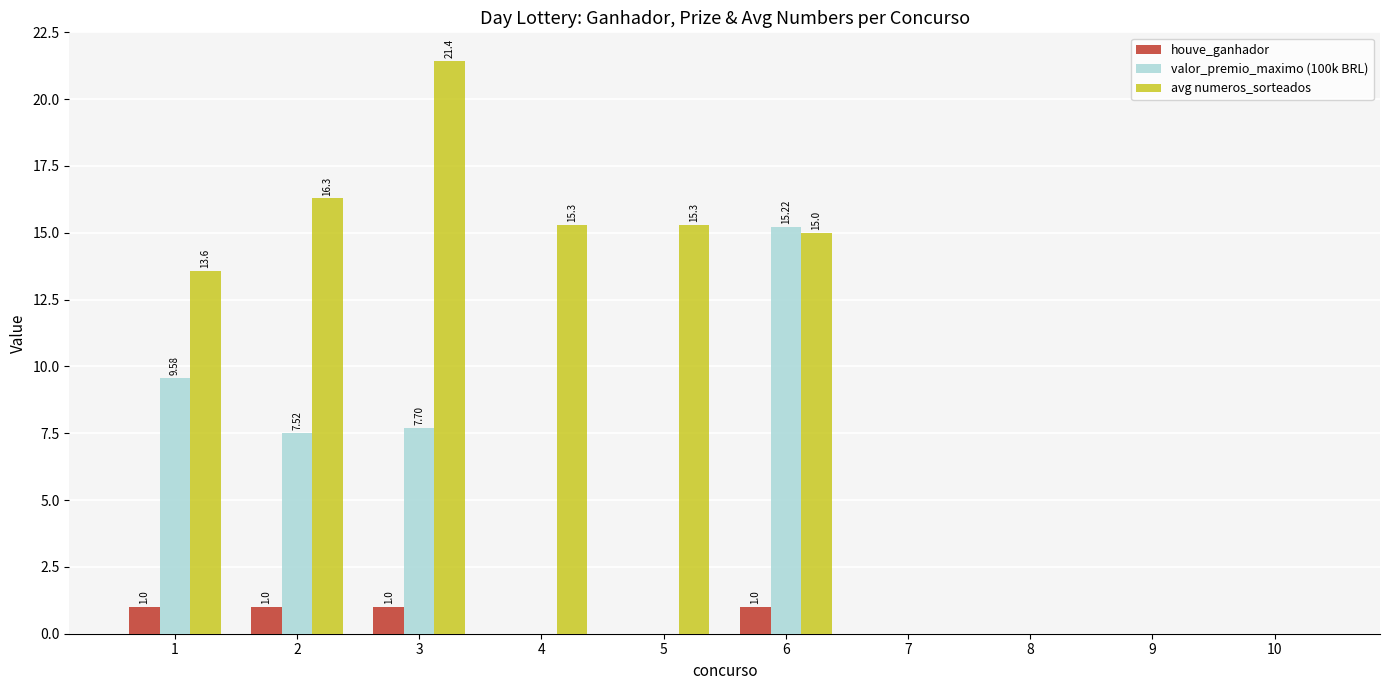

Which series has the widest spread of values?

avg numeros_sorteados